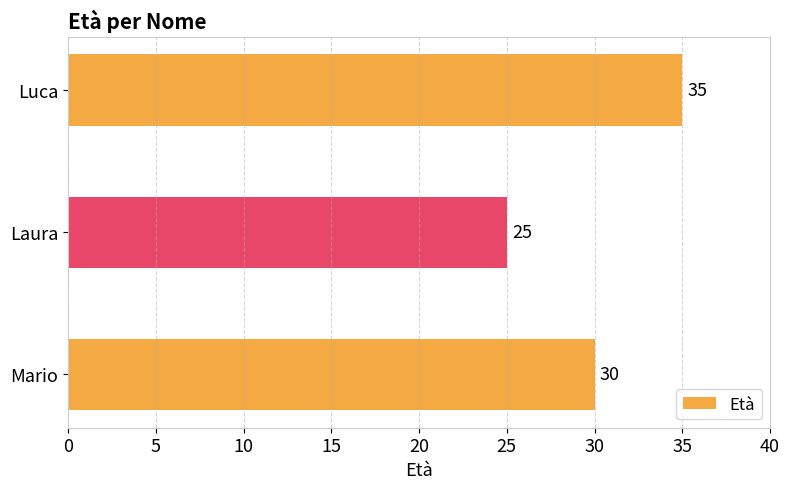

What is the average value?

30